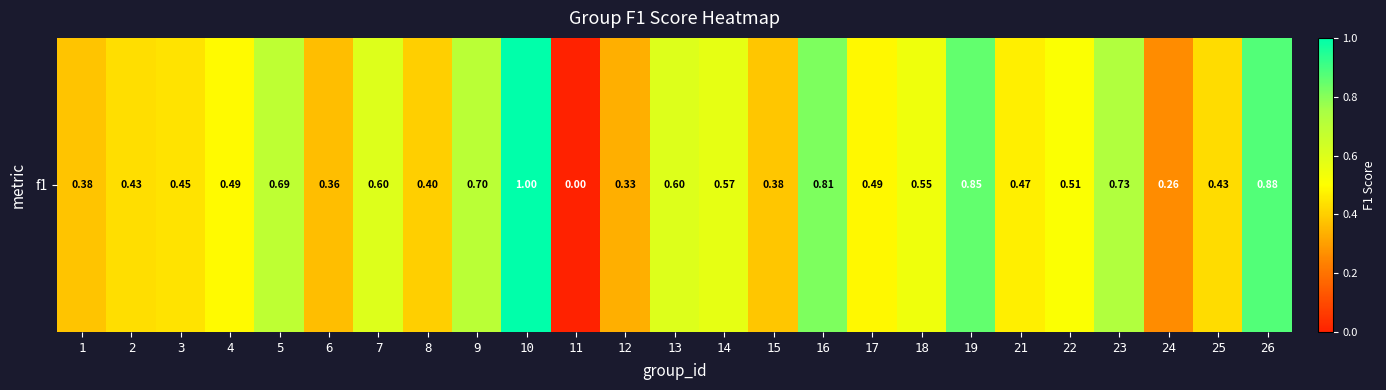

What is the difference between the second highest and second lowest values?

0.6